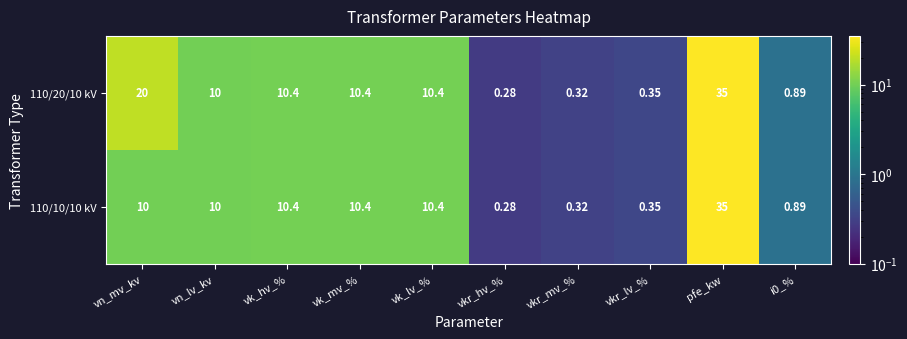

Is the value of 110/10/10 kV at i0_% greater than the value of 110/20/10 kV at pfe_kw?

No